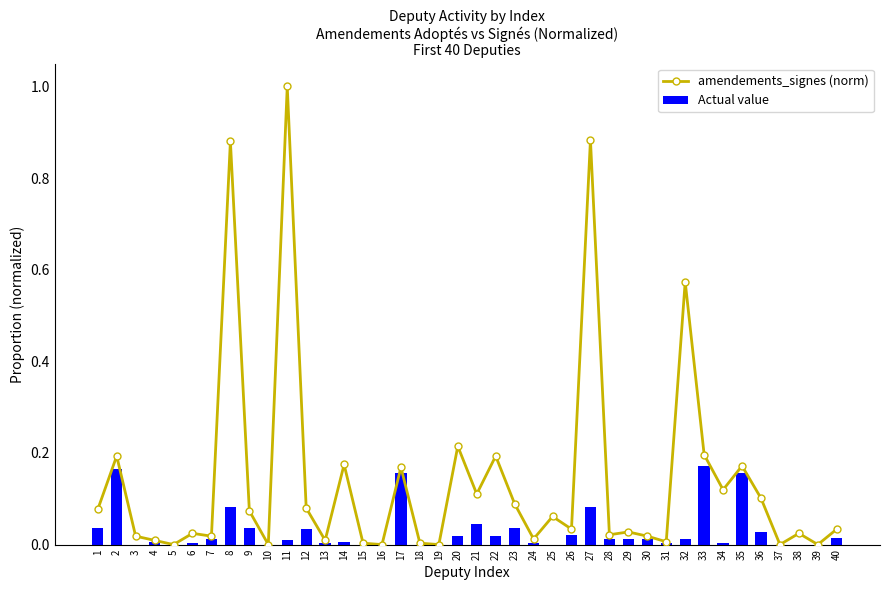

What is the sum of all amendements_signes (norm) values?

5.6